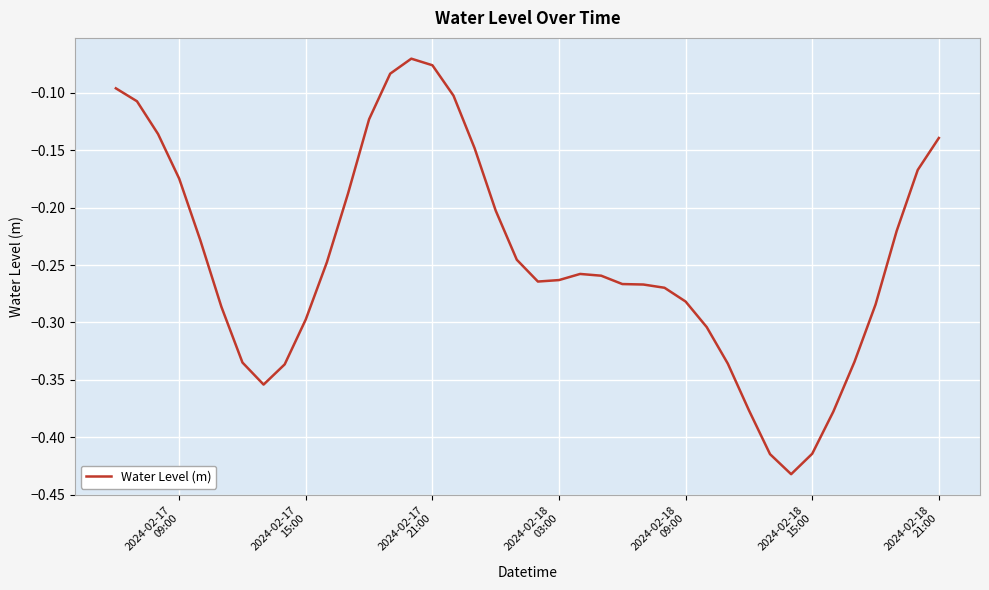

What is the difference between the maximum and minimum values?

0.4